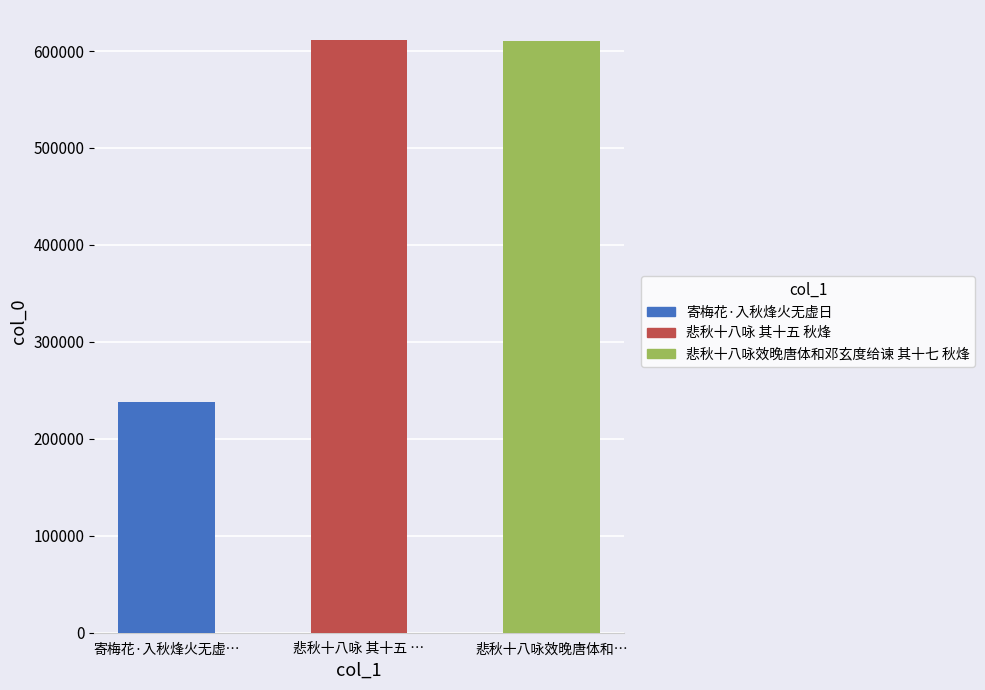

Reading left to right, what are all the values shown in this chart?

寄梅花·入秋烽火无虚…=237674	悲秋十八咏 其十五 …=611713	悲秋十八咏效晚唐体和…=610188